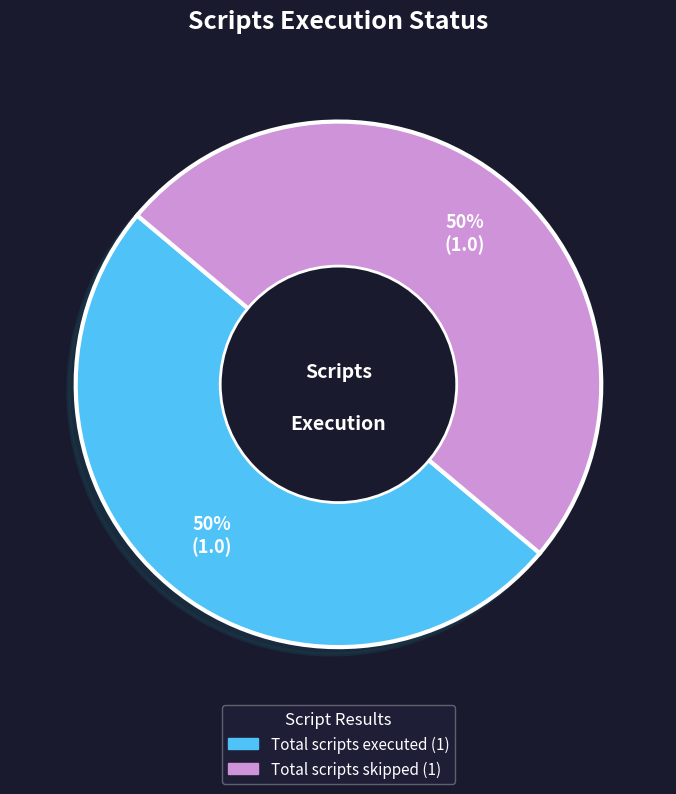

To the nearest percent, what is the average slice percentage?

50%